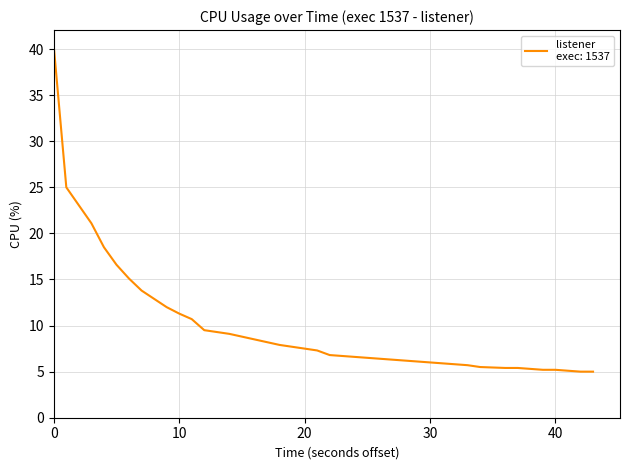

What is the greatest value displayed?

40.3